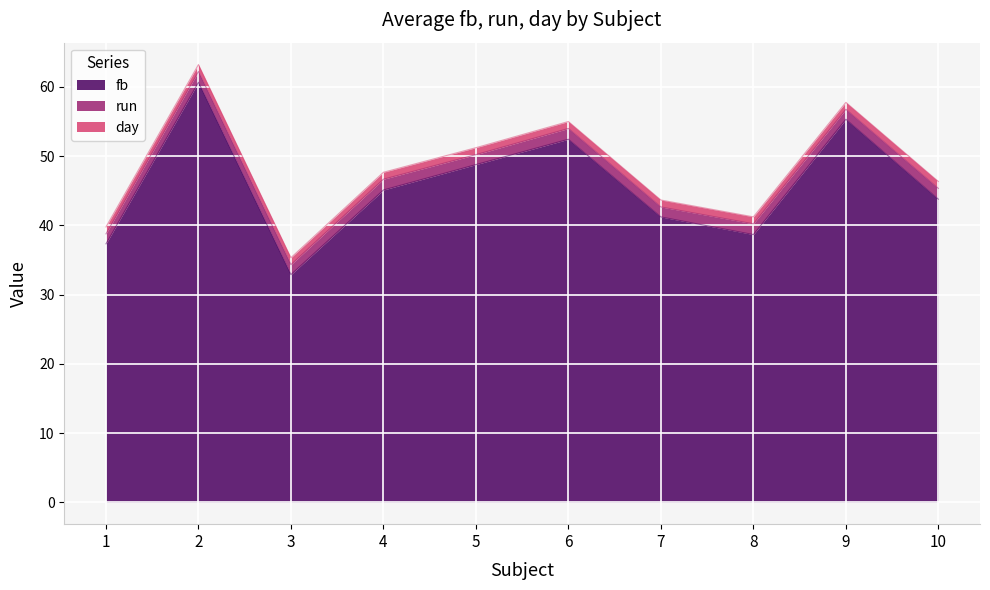

True or false: fb and run intersect in this chart.

False